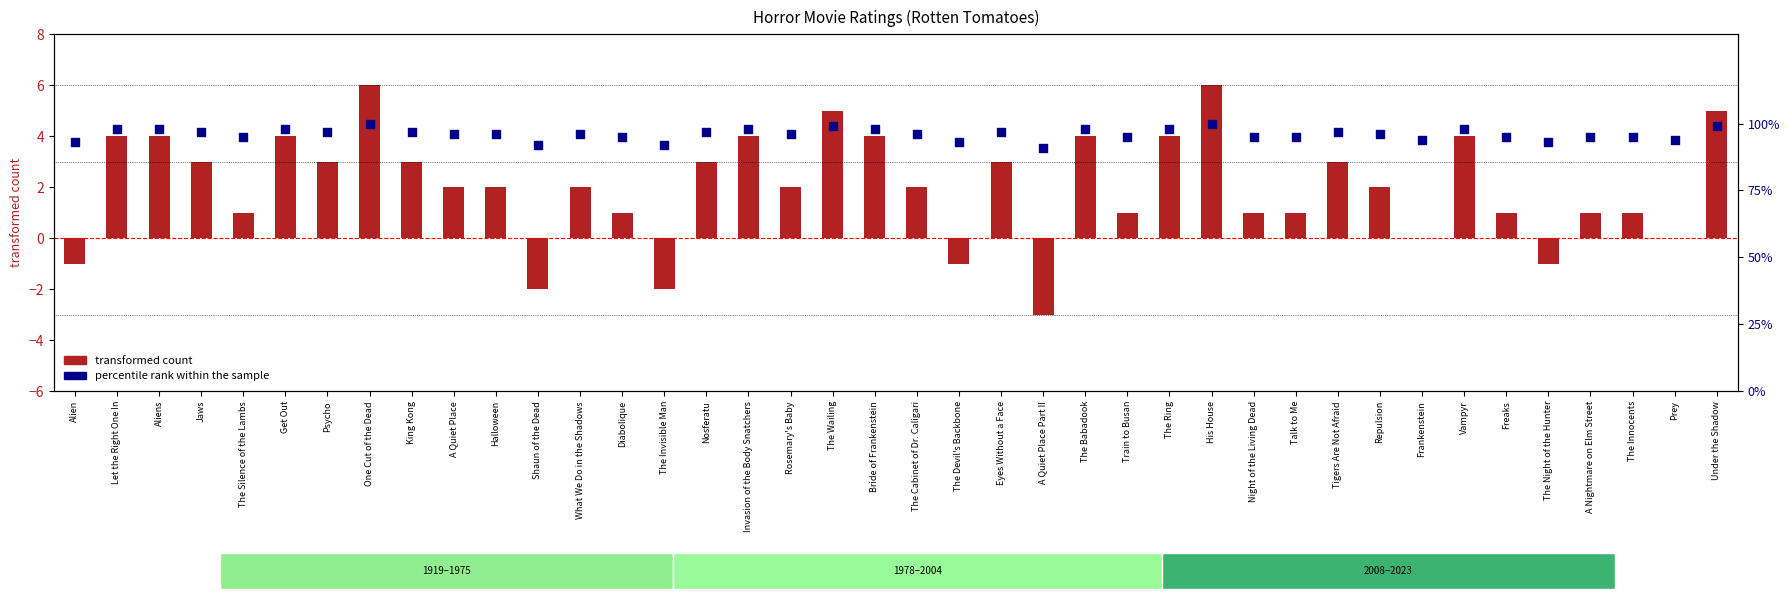

Which series has the largest total across all categories?

transformed count